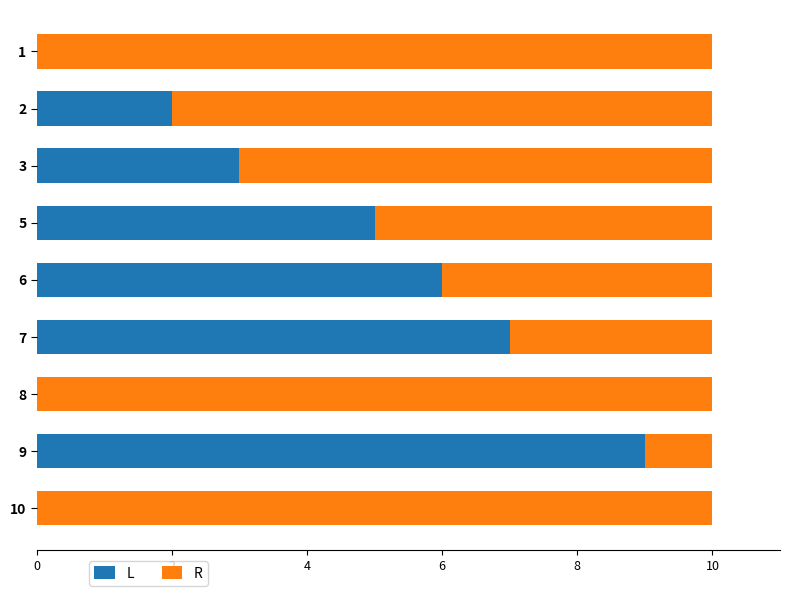

Is it true that L equals 6 at 6?

True